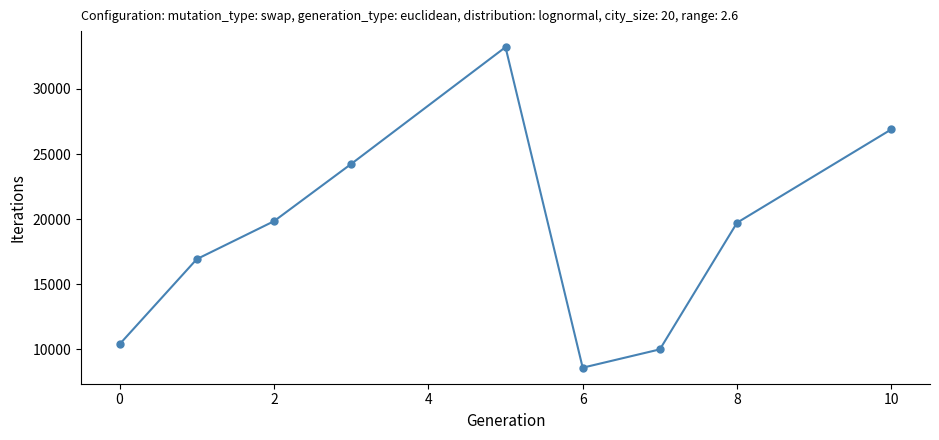

Reading left to right, transcribe all the data shown in this chart.

10382.3	16921.8	19835.6	24234.1	33213.3	8577.3	9985.9	19719.9	26898.0